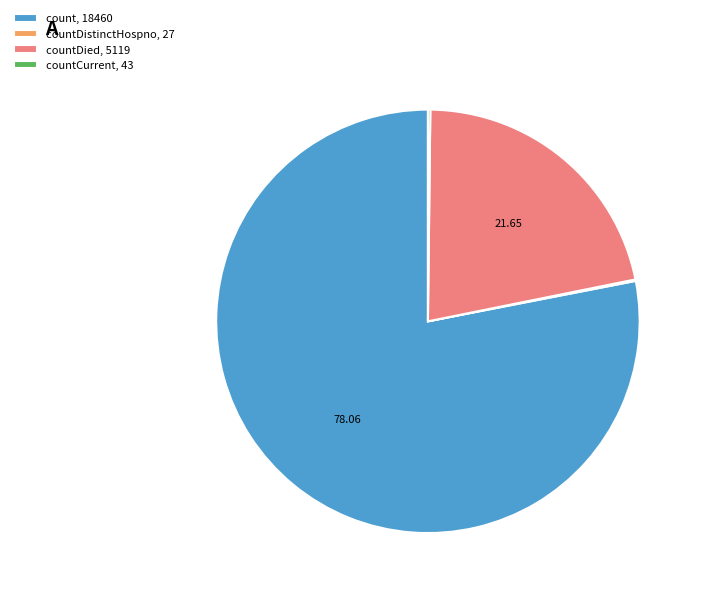

Is count, 18460 the majority of the pie?

Yes